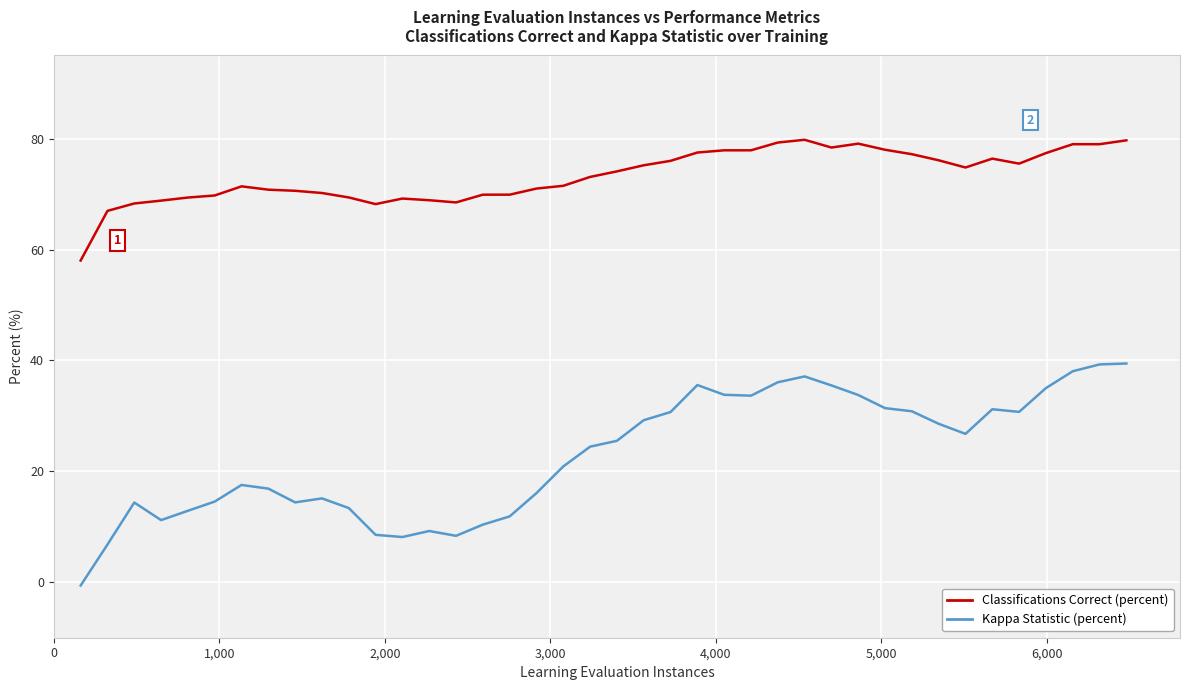

Rank the series by their maximum value, from lowest to highest.

Kappa Statistic (percent), Classifications Correct (percent)